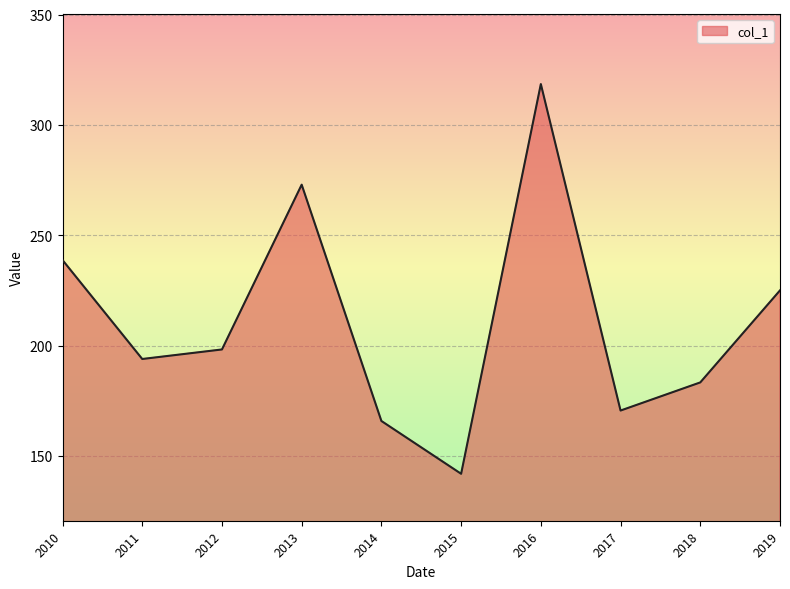

What is the difference between the values at 2014 and 2017?

4.7